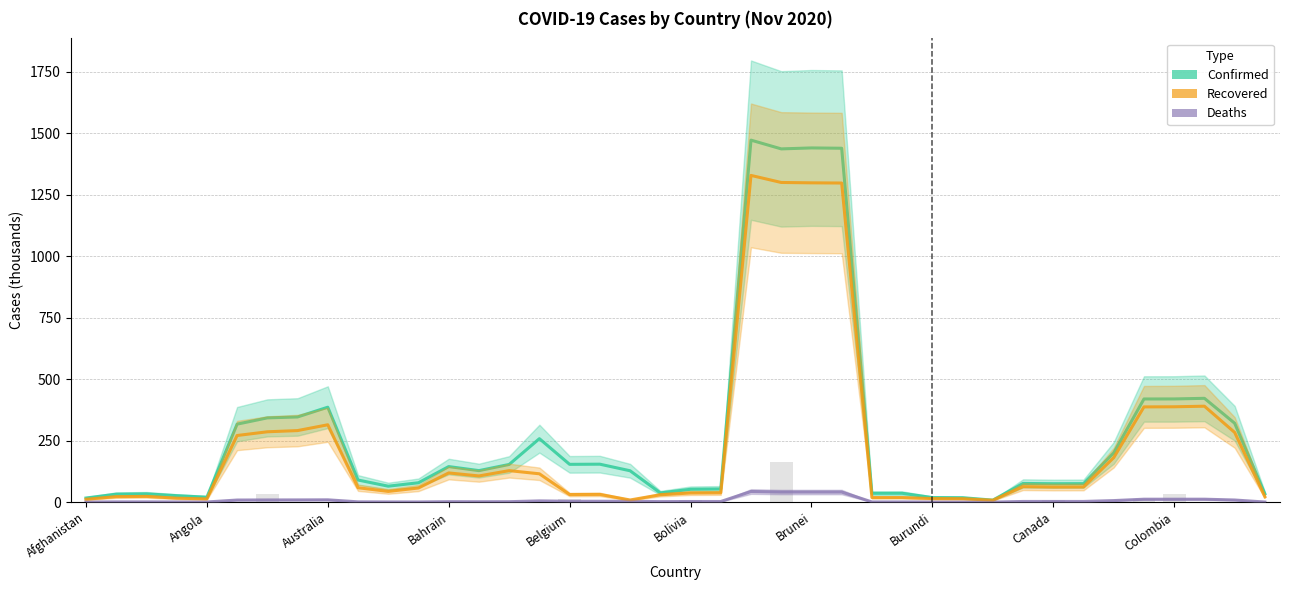

How many categories are shown in the chart?

40